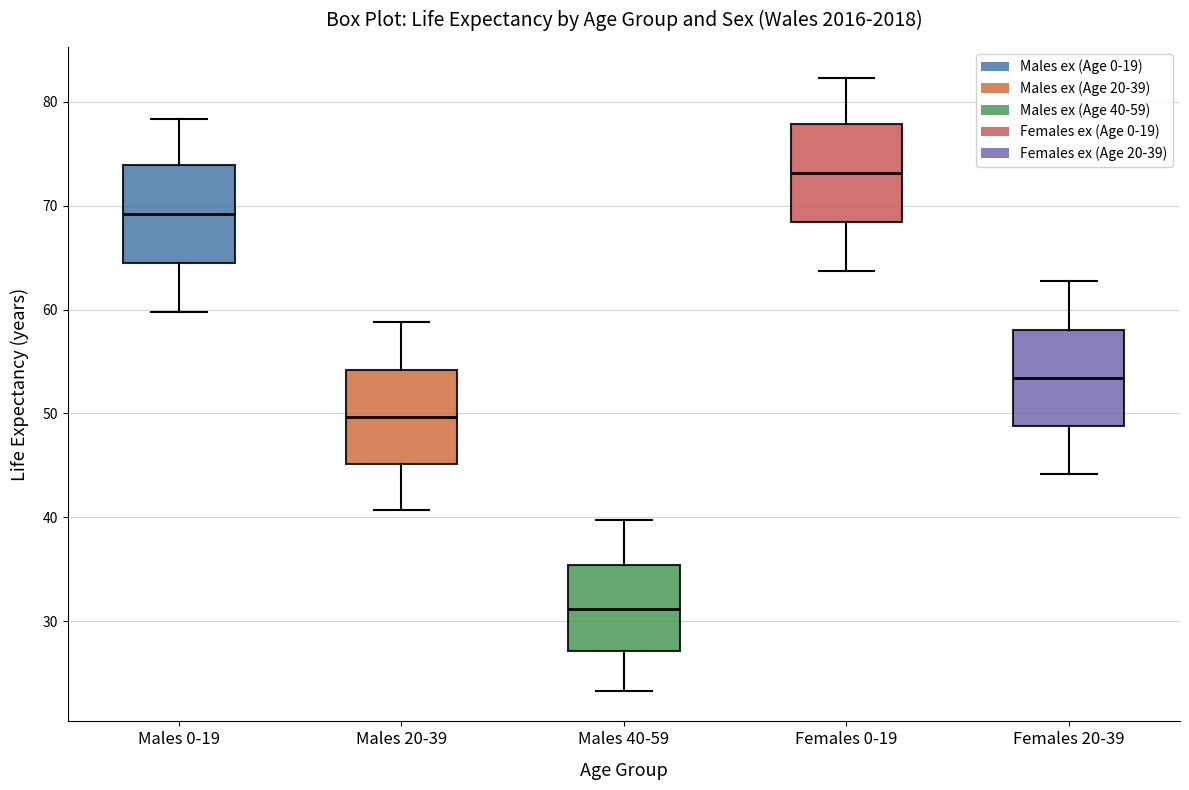

Which box's median line is the highest?

Females 0-19